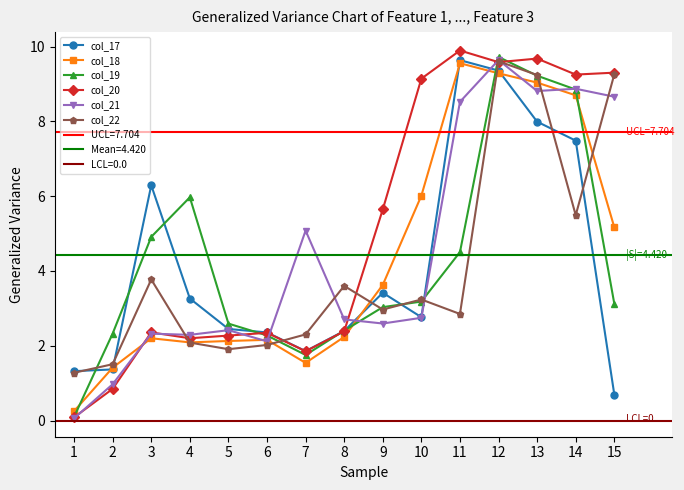

Which series has the largest total across all categories?

col_20